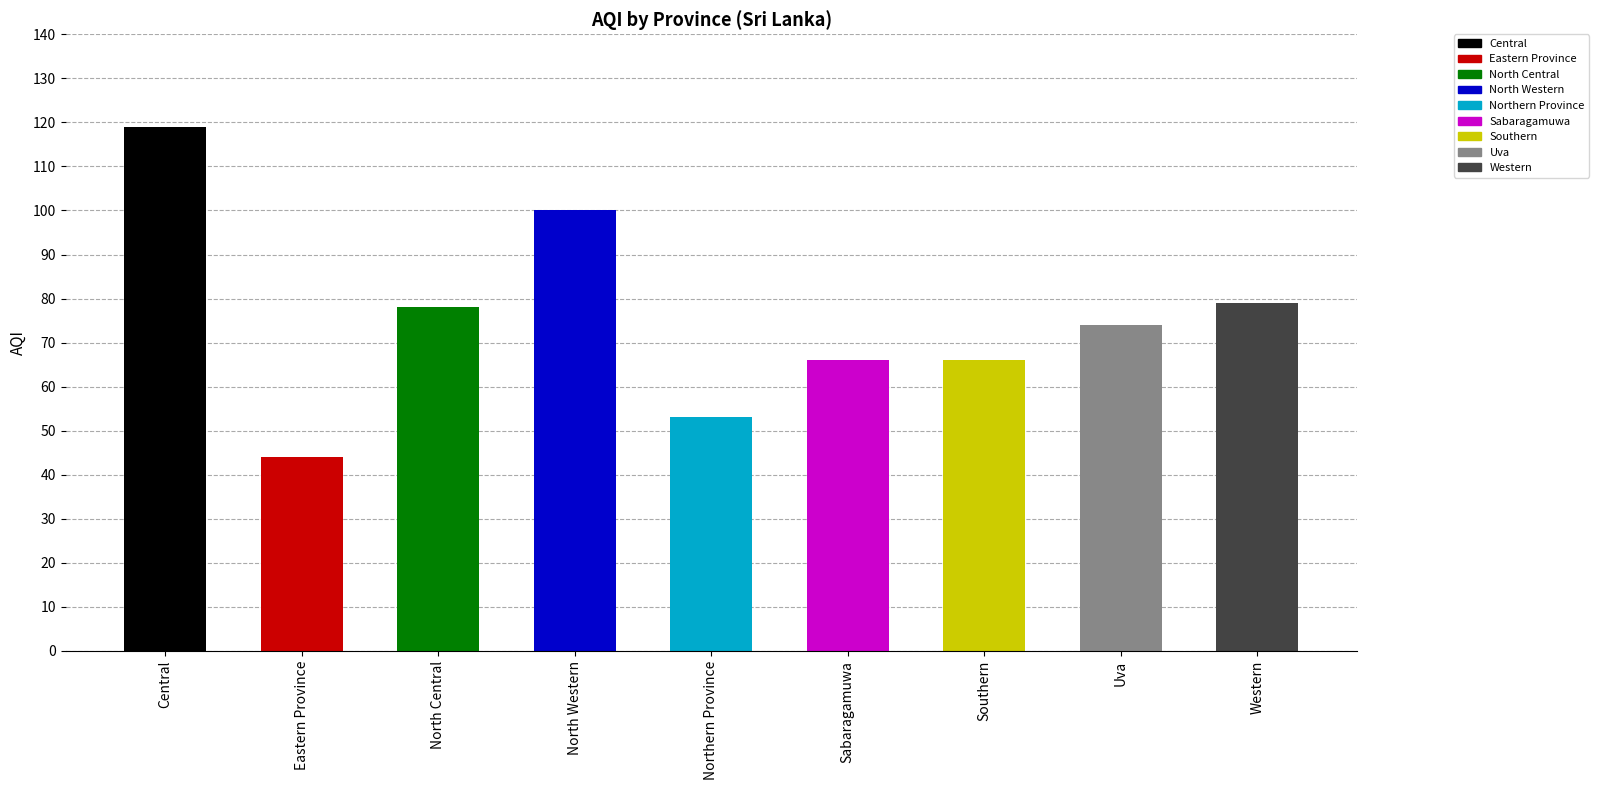

Is it true that the value at Central is 119?

True